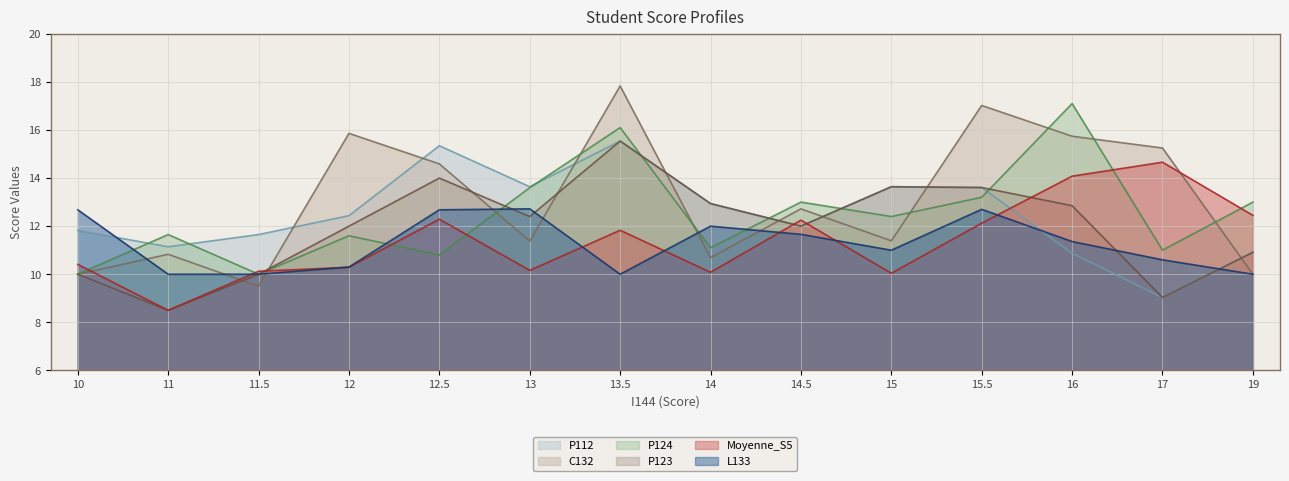

How many values in the C132 series exceed 12?

7